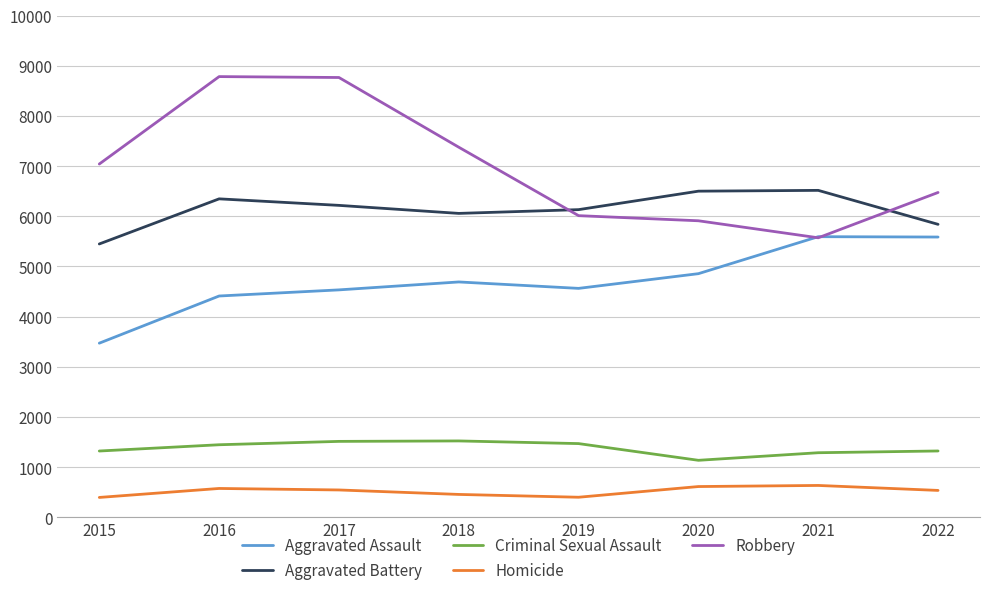

Is the value of Aggravated Assault at 2017 greater than the value of Homicide at 2018?

Yes